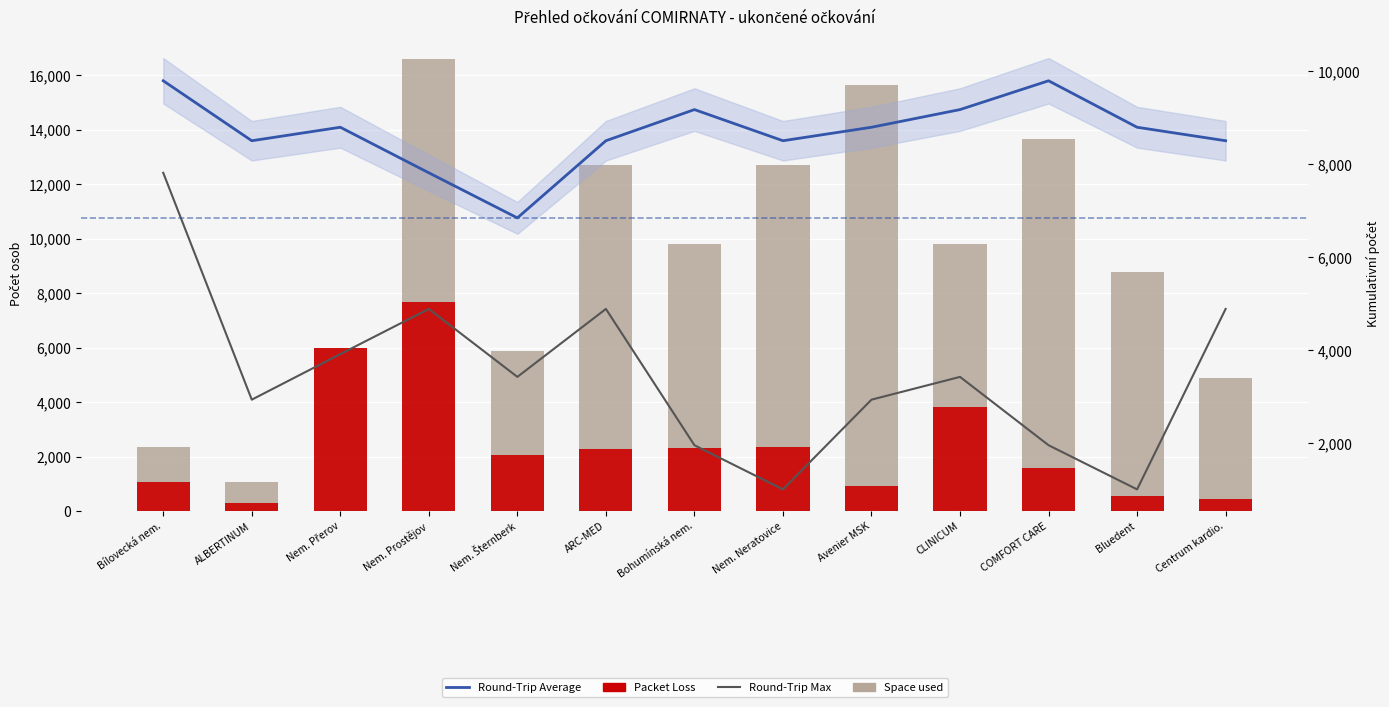

Rank the series at Centrum kardio. from highest to lowest value.

Round-Trip Average, Space used, Round-Trip Max, Packet Loss